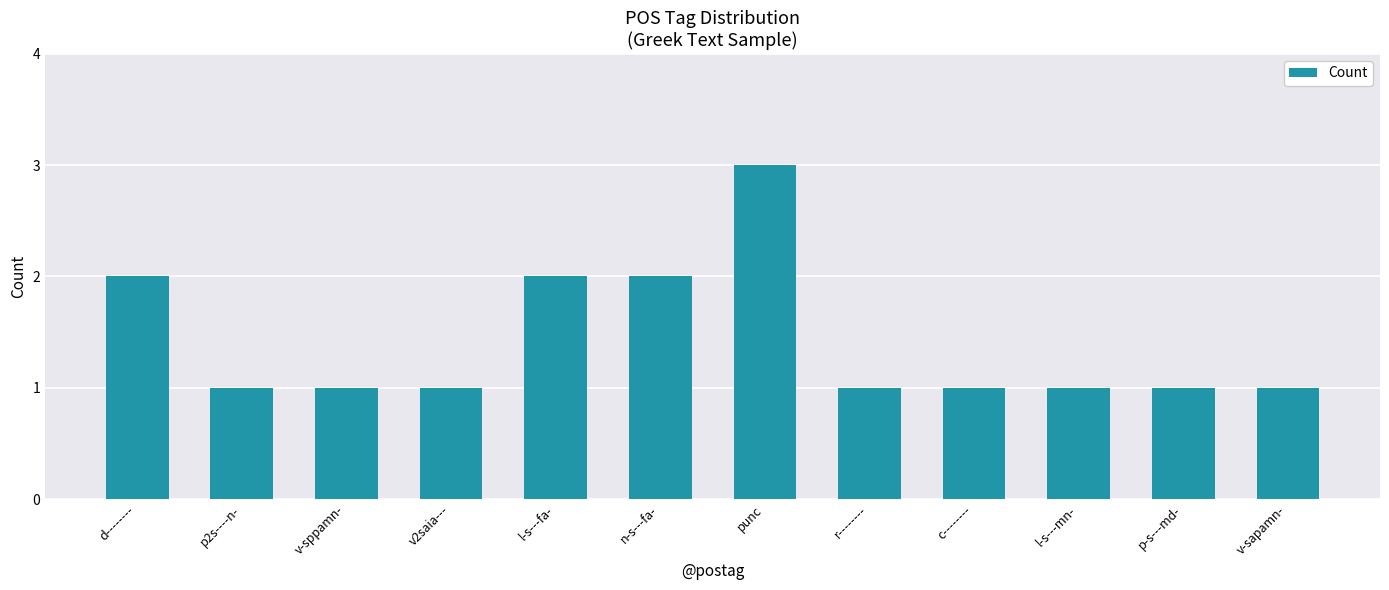

Read the value at p-s---md-.

1